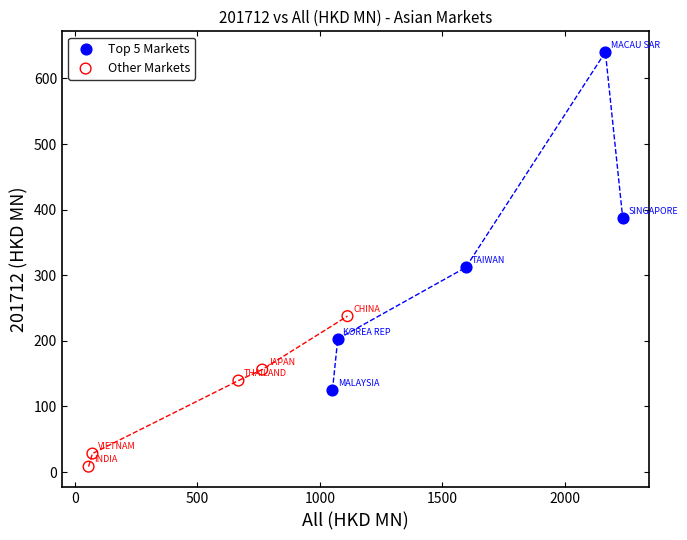

Which series contains the highest Y value?

Top 5 Markets